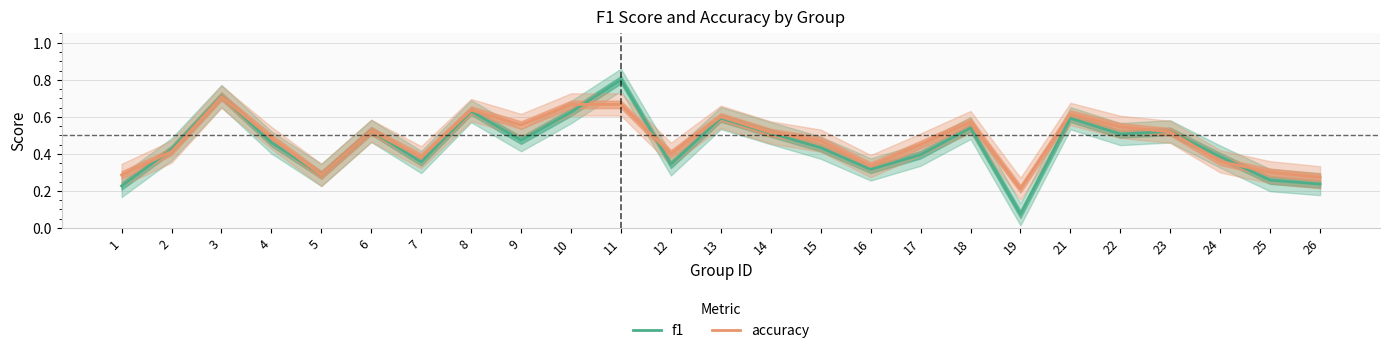

Between which two adjacent categories do f1 and accuracy first intersect?

1 and 2